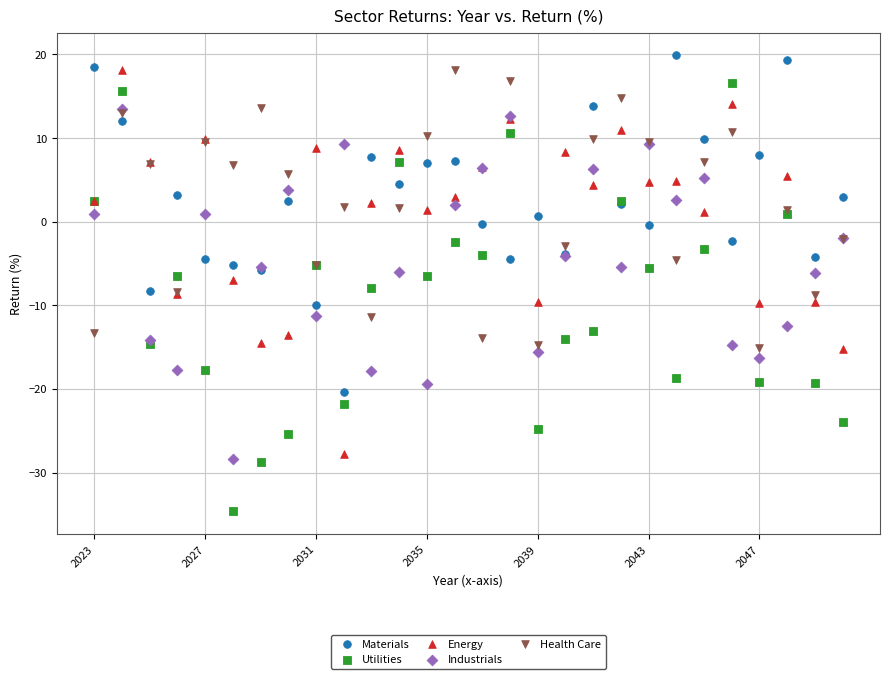

Which series has the largest Y range (max minus min)?

Utilities